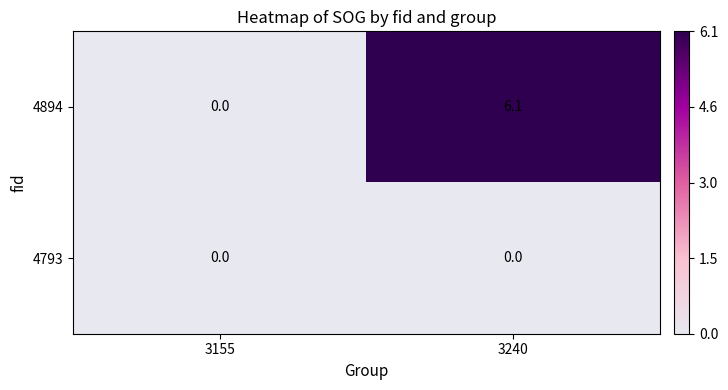

Reading left to right, list all the values displayed in this chart.

4894: 0.0	6.1
4793: 0.0	0.0